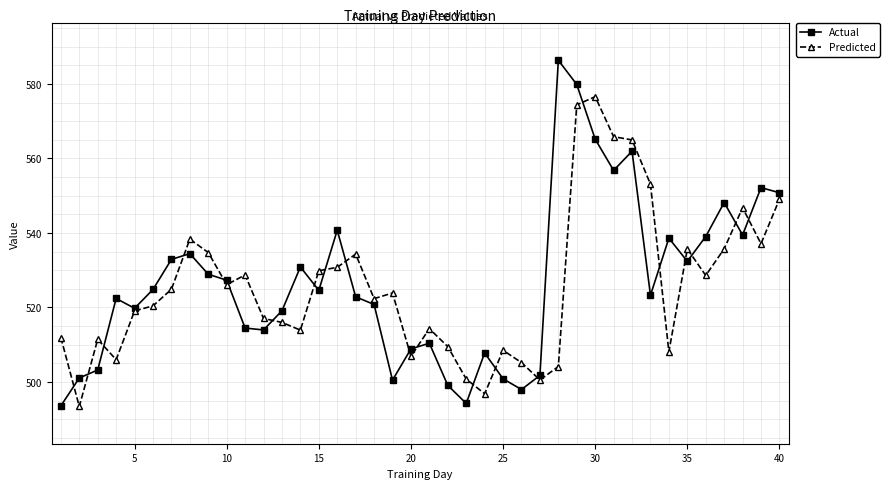

What is the value of the Actual point at the 23rd from the left?

494.3